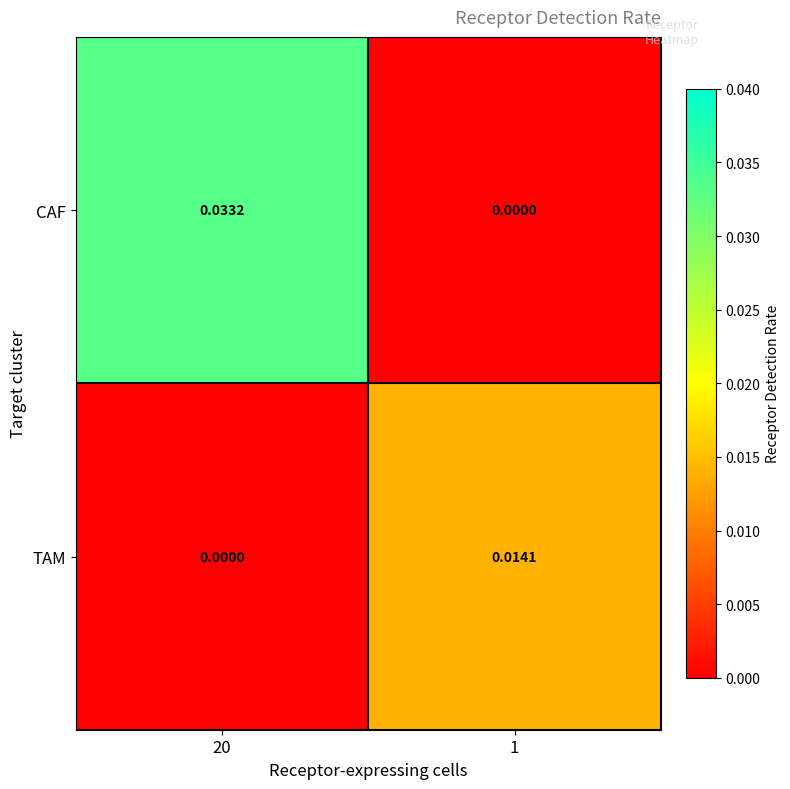

Which series has the largest range (max minus min)?

CAF